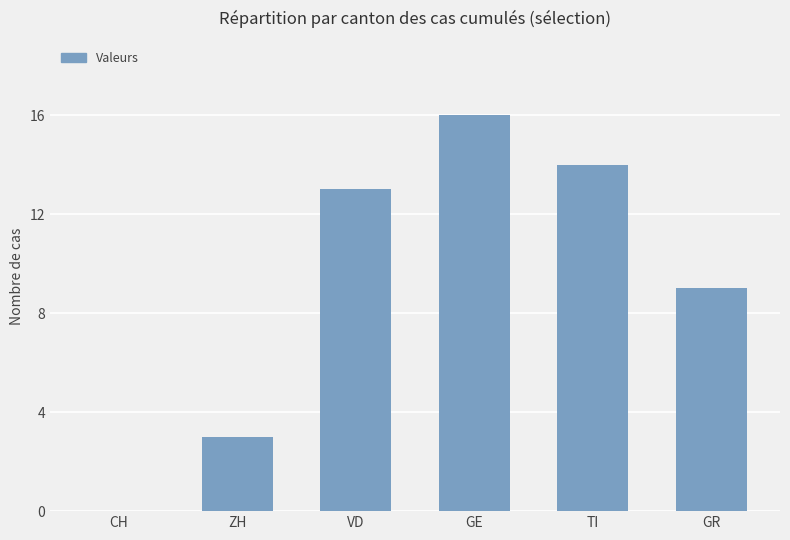

Are the bars horizontal?

No